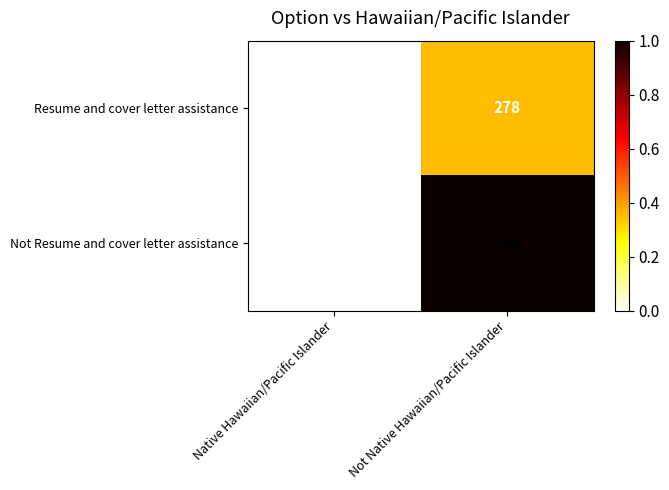

Which label corresponds to the largest value in the chart?

Not Native Hawaiian/Pacific Islander